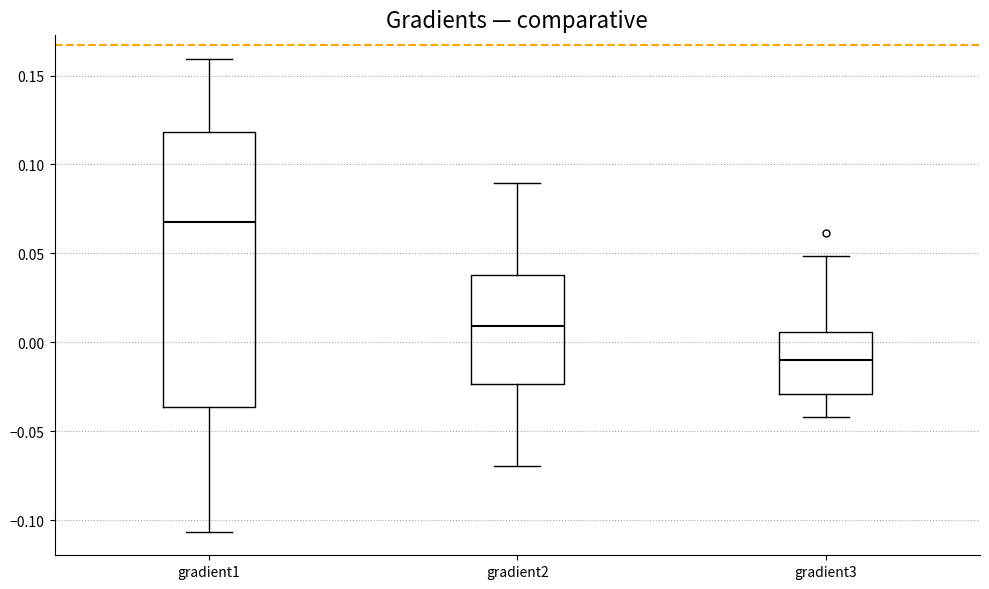

Where does the median line of the box for gradient3 sit on the y-axis? The values are not printed on the chart, so give them approximately, as read against the axis.

-0.010